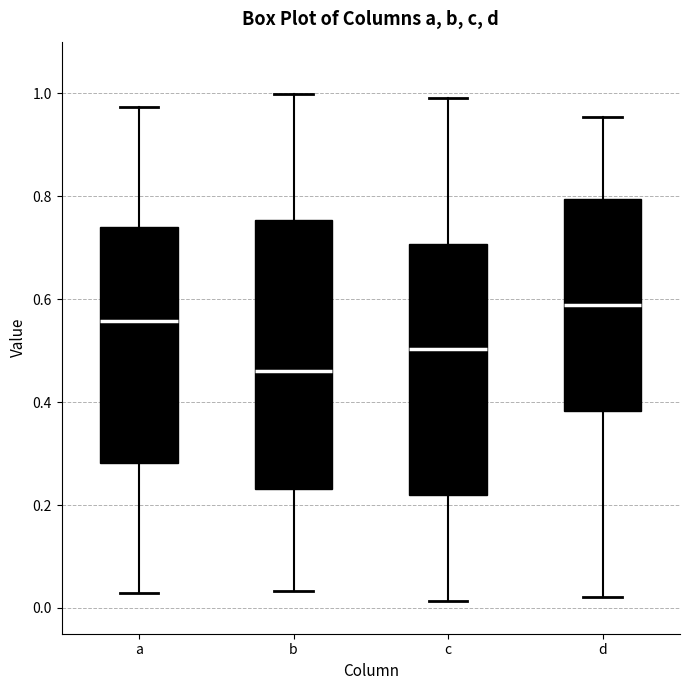

Reading left to right, read every box against the y-axis: the position of its median line, the range the box covers, and the ends of its whiskers. The values are not printed on the chart, so give them approximately, as read against the axis.

a: median 0.56, box 0.28 to 0.74, whiskers 0.02 to 0.98
b: median 0.46, box 0.24 to 0.76, whiskers 0.04 to 1.00
c: median 0.50, box 0.22 to 0.70, whiskers 0.02 to 0.98
d: median 0.58, box 0.38 to 0.80, whiskers 0.02 to 0.96